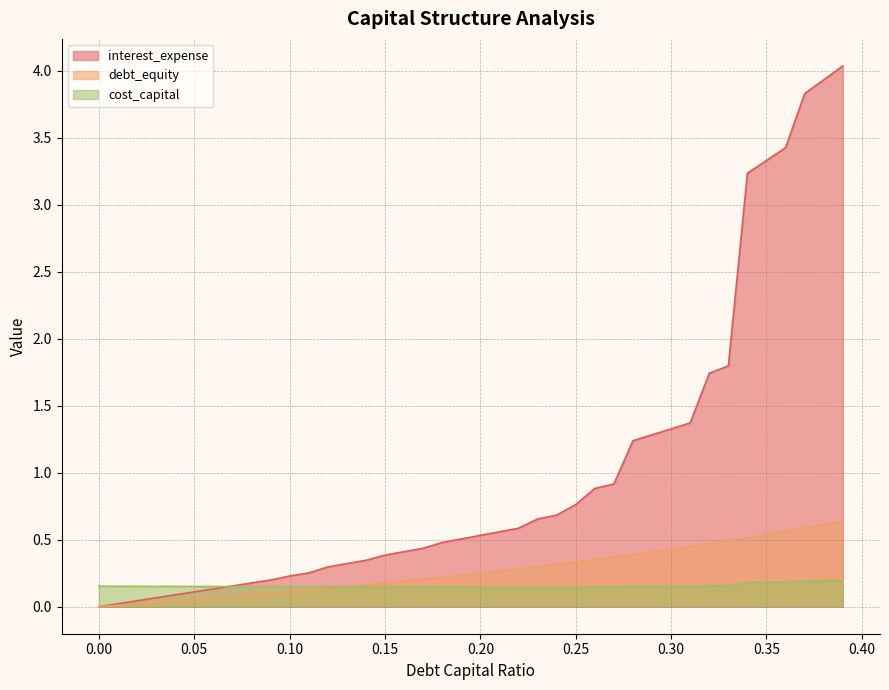

True or false: interest_expense and debt_capital intersect in this chart.

False